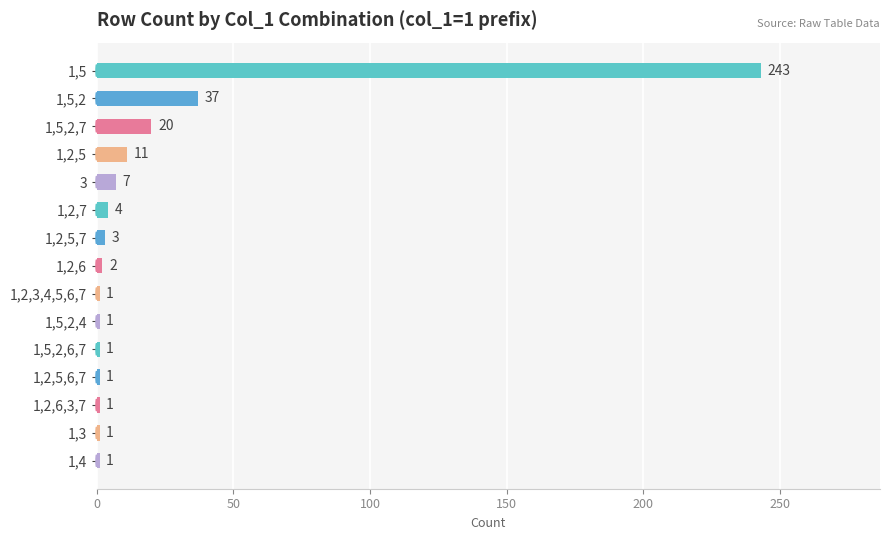

What position from the top is 1,2,5,7?

7